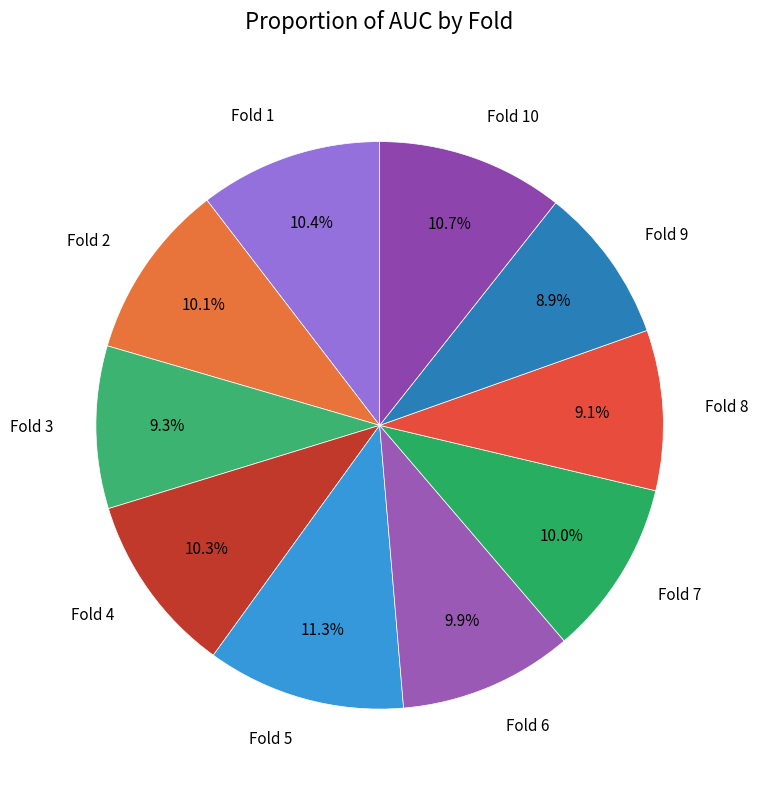

Which slice is the largest?

Fold 5